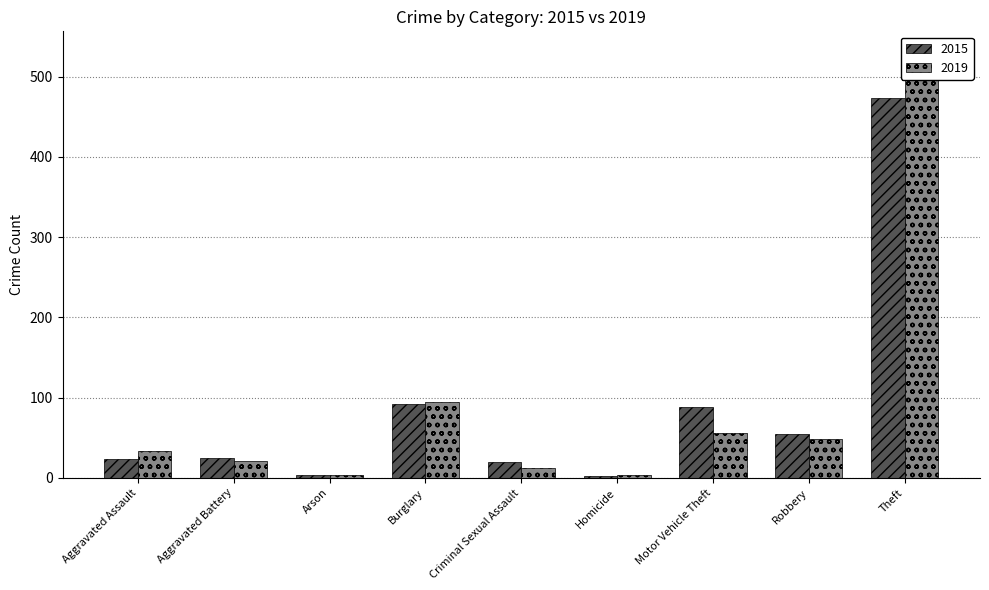

What position from the left is Homicide?

6